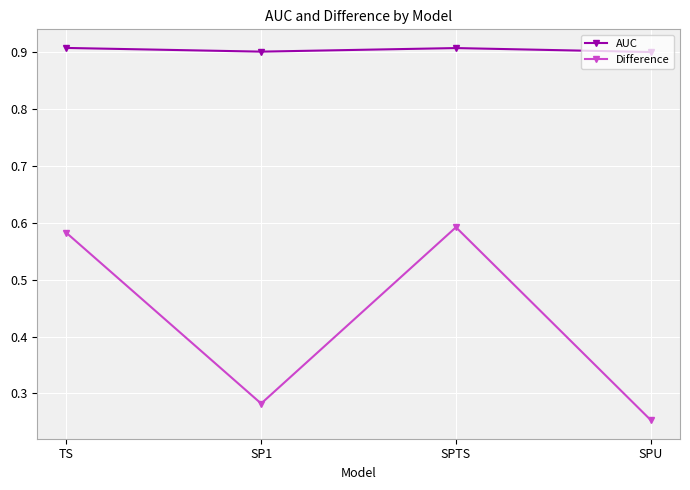

What is the label of the 1st point from the right?

SPU